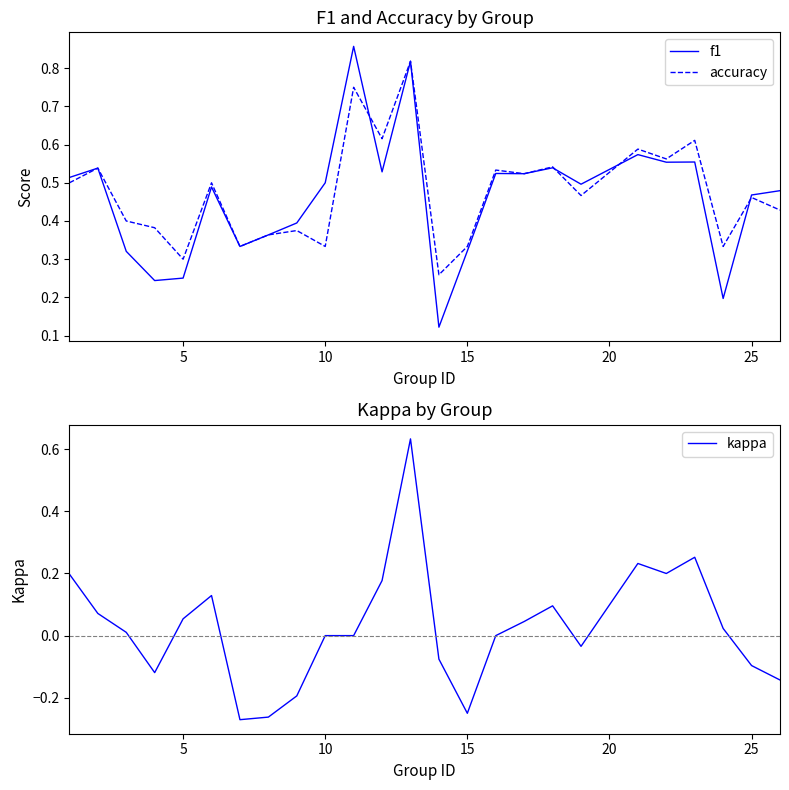

The value of accuracy at 5 is 0.4. True or false?

False